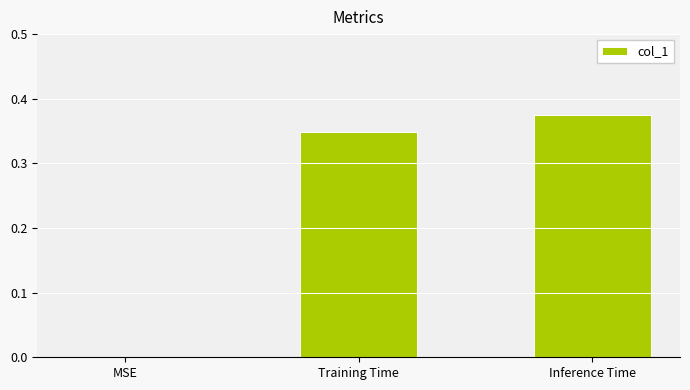

What is the sum of all values?

0.7